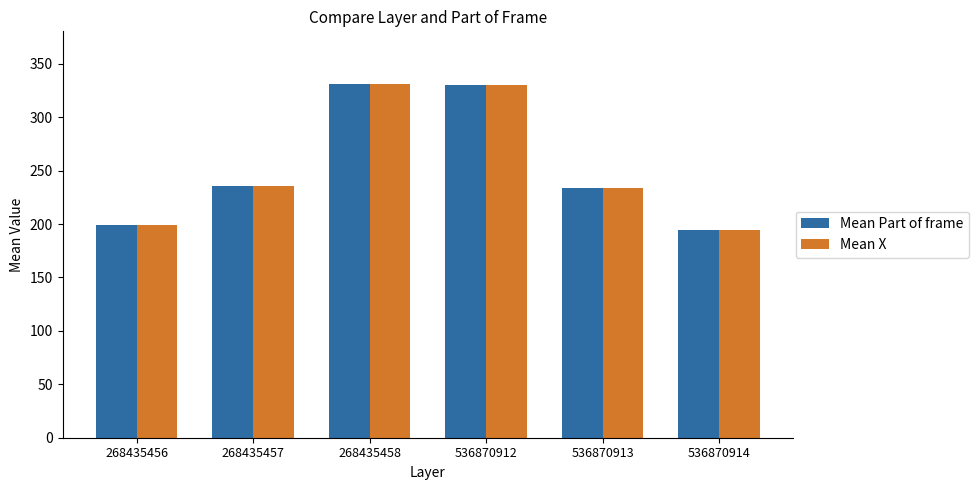

True or false: Mean Part of frame has a value of 329.8 at 536870912.

True